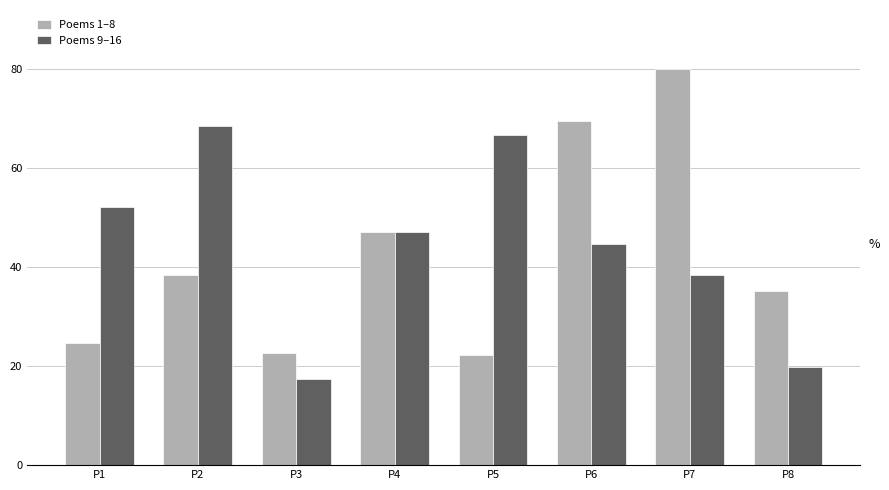

At which category is the sum across all series the highest?

P7